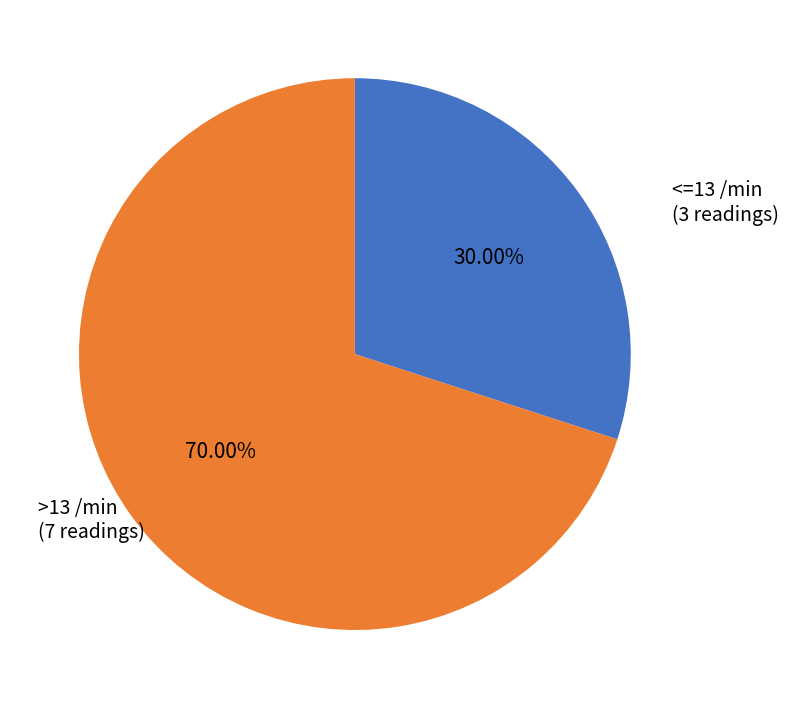

What is the ratio of the value at >13 /min to the value at <=13 /min?

2.3